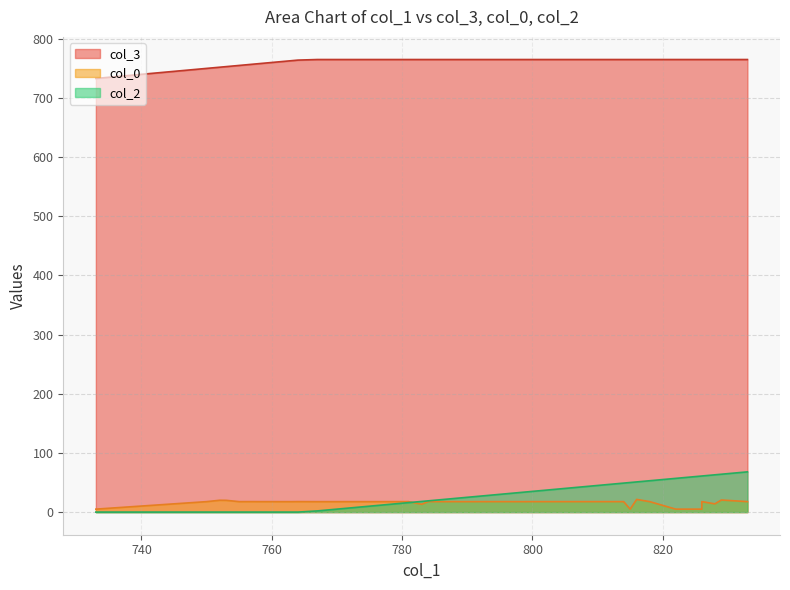

What is the maximum value for col_3?

765.0